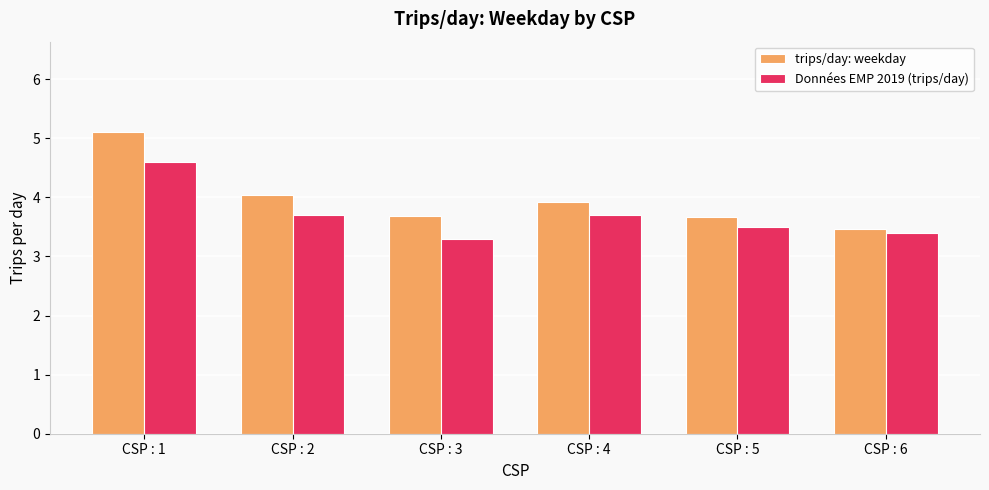

Reading left to right, list all the values displayed in this chart.

trips/day: weekday: 5.1	4.0	3.7	3.9	3.7	3.5
Données EMP 2019 (trips/day): 4.6	3.7	3.3	3.7	3.5	3.4